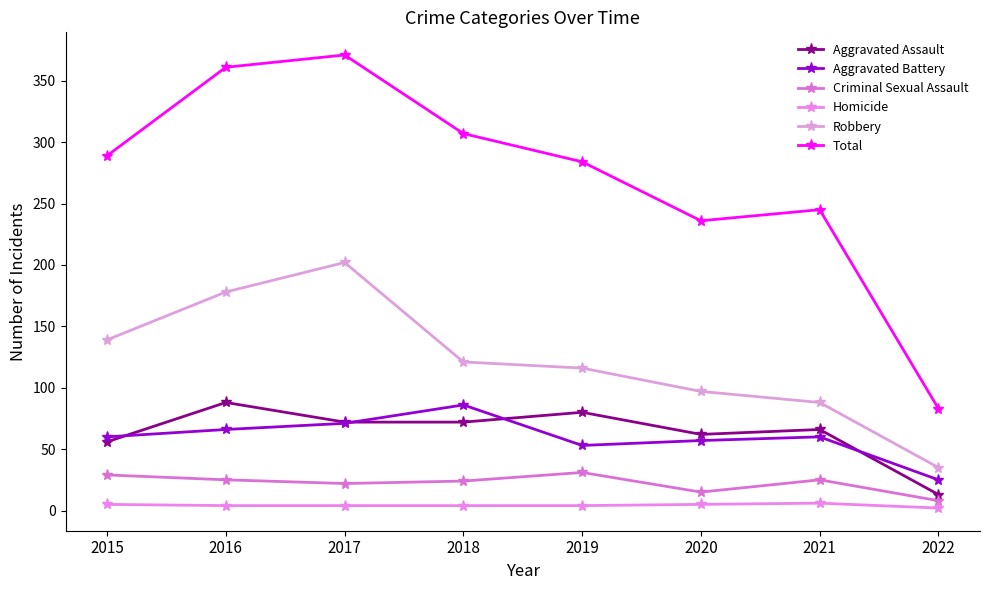

How many lines are shown in the chart?

6